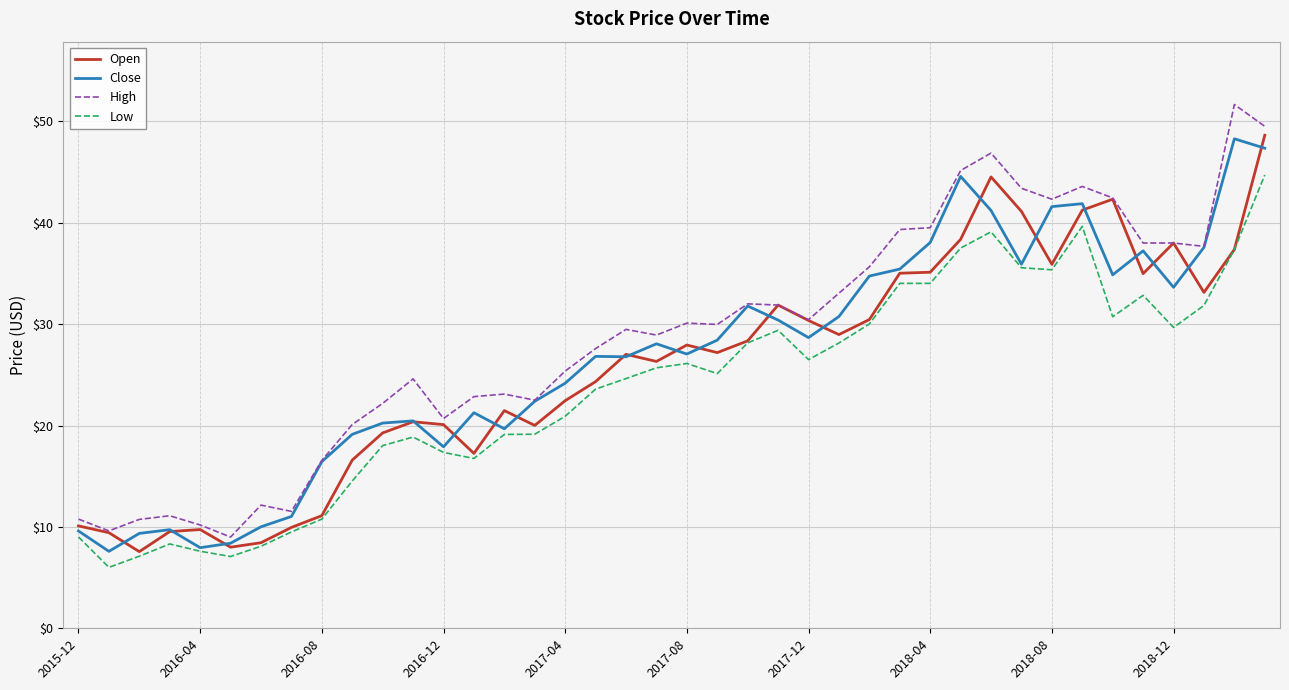

Which series has the largest range (max minus min)?

High